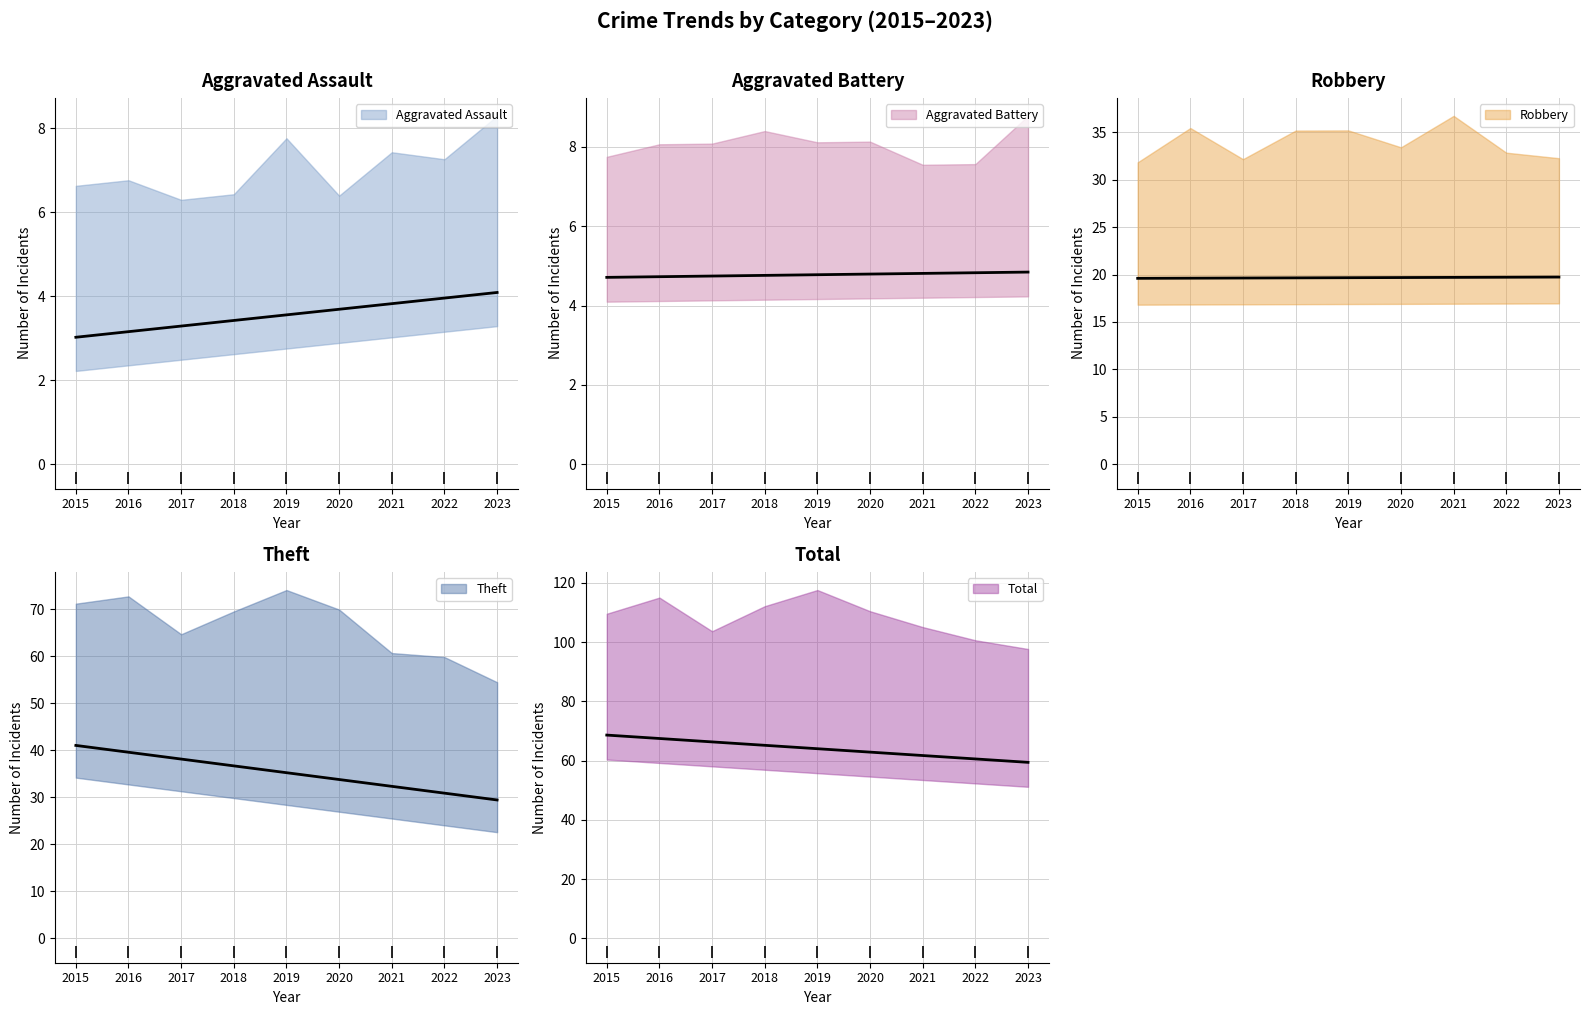

Is it true that Aggravated Battery equals 8 at 2019?

False